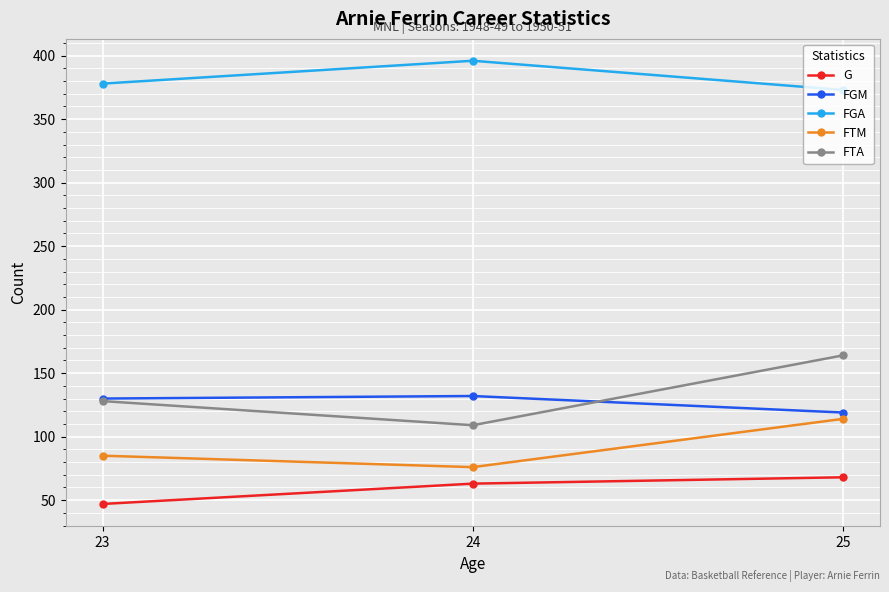

At which label is FGA closest to 384?

23